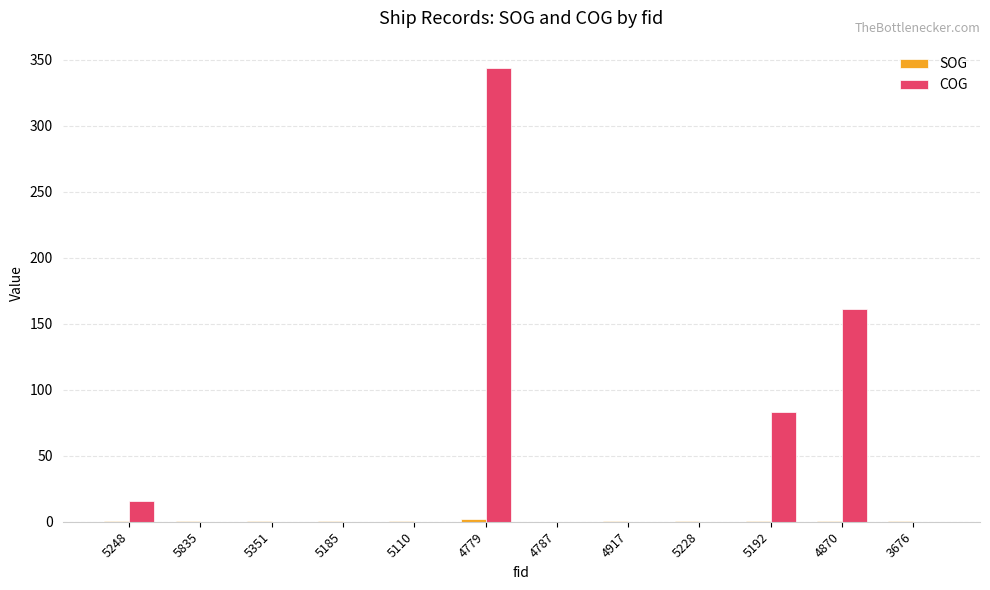

Is it true that COG equals 166.1 at 4787?

False